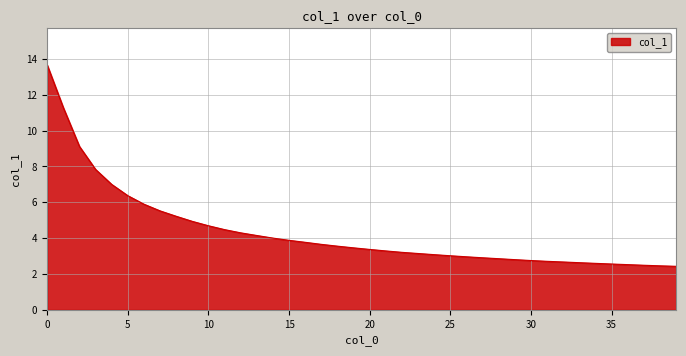

What is the maximum value shown in the chart?

13.7